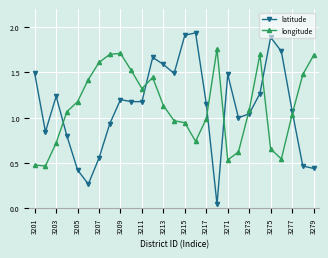

How many lines are shown in the chart?

2